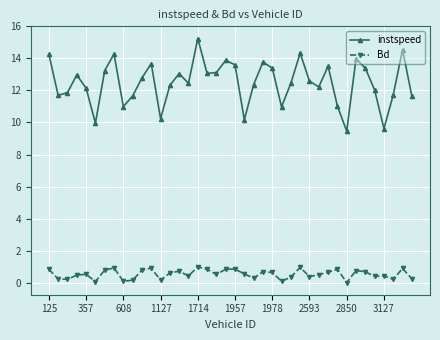

What is the sum of all Bd values?

21.4